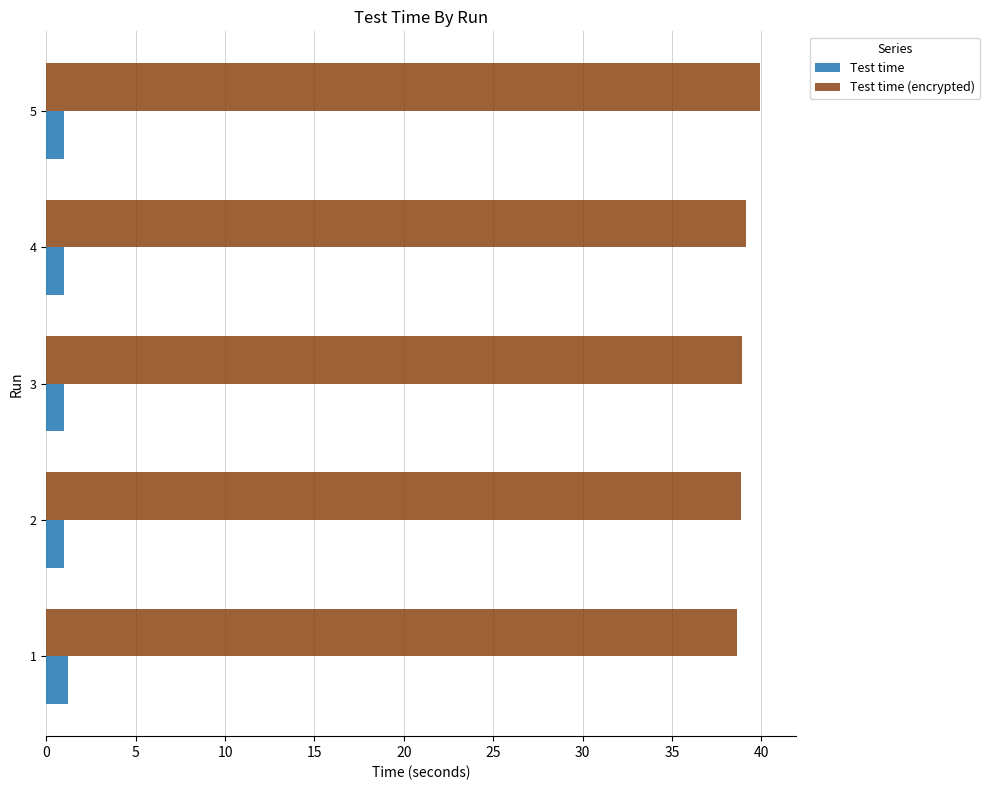

What is the lowest value of the Test time (encrypted) series?

38.6